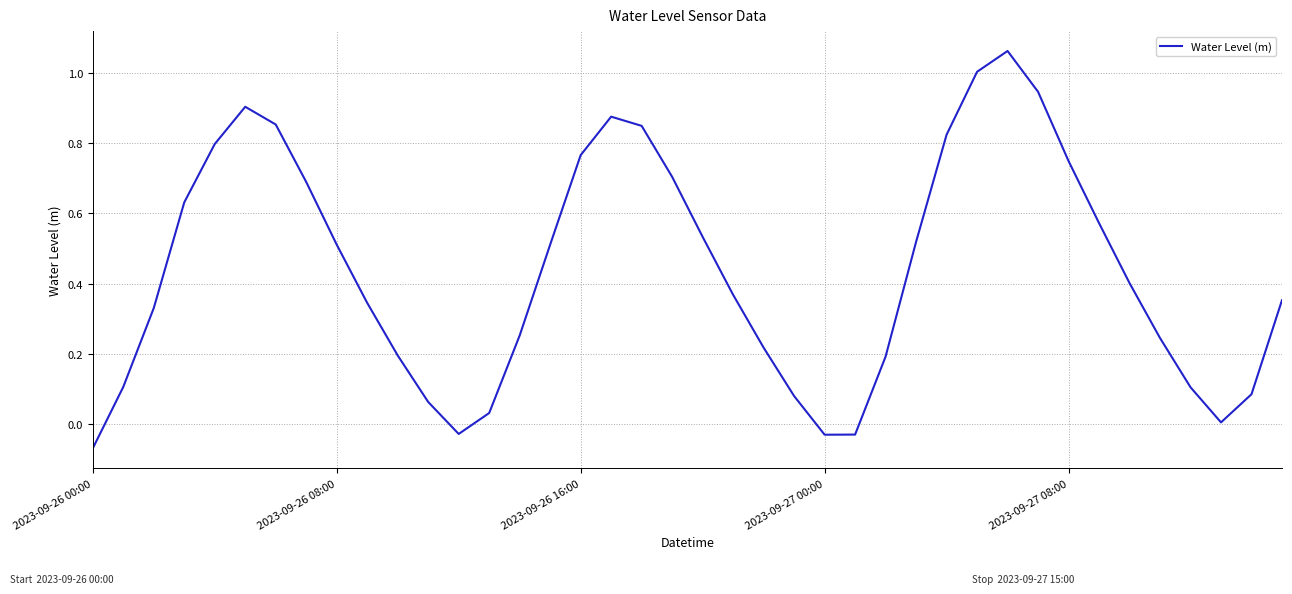

Is this an area chart (filled region under the line)?

No